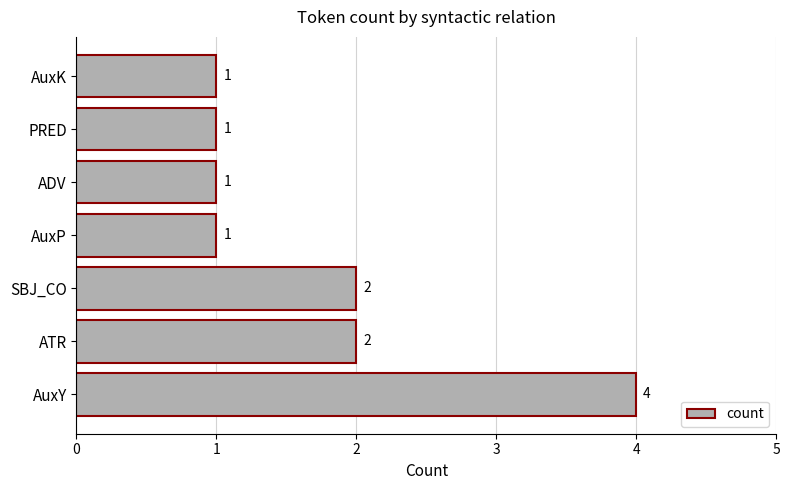

How many values are between 1 and 2?

6